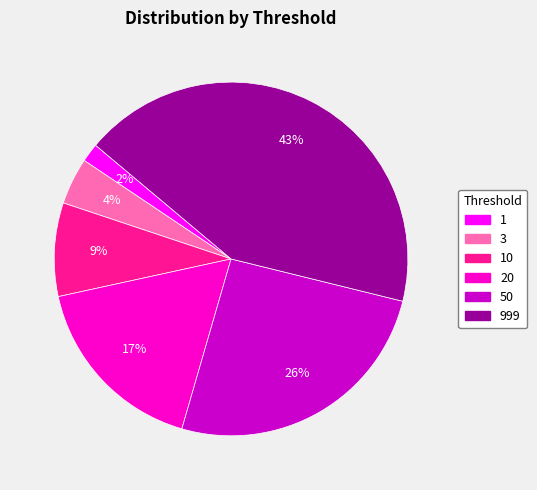

Is there a majority slice in this chart?

No